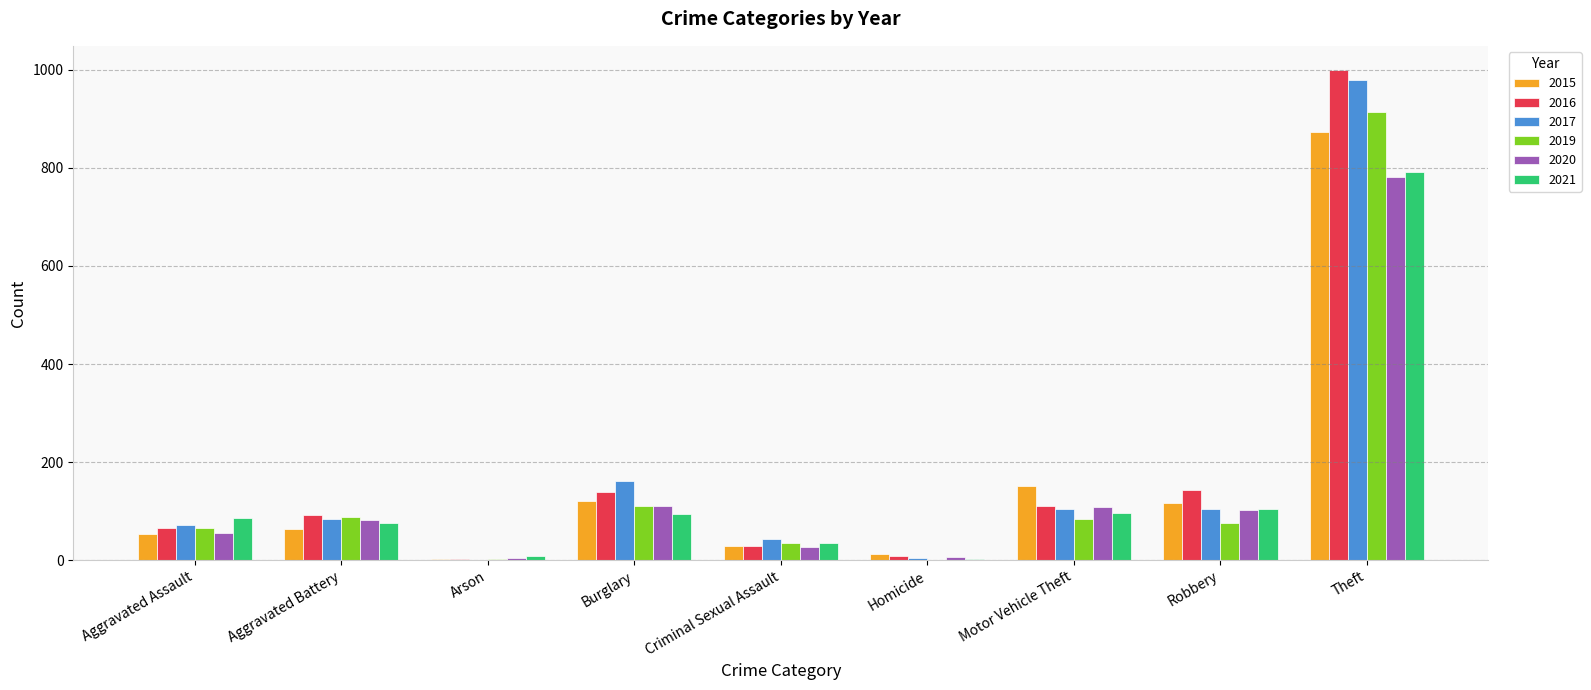

At which category is the sum across all series the highest?

Theft